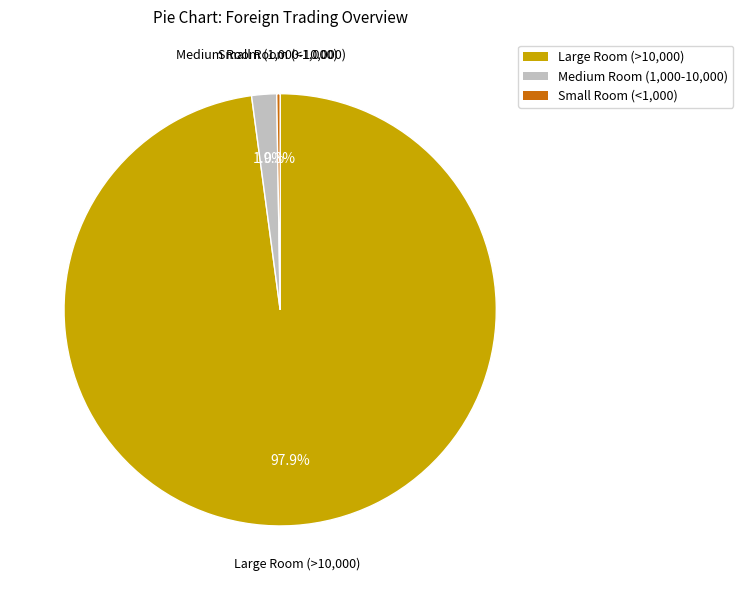

Is there a majority slice in this chart?

Yes